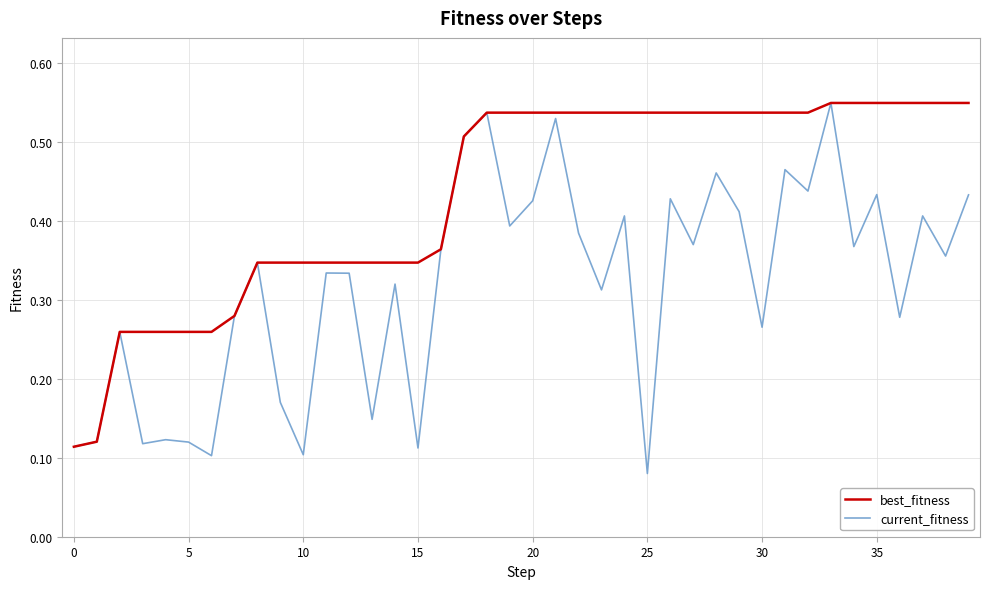

How many series are shown in this chart?

2